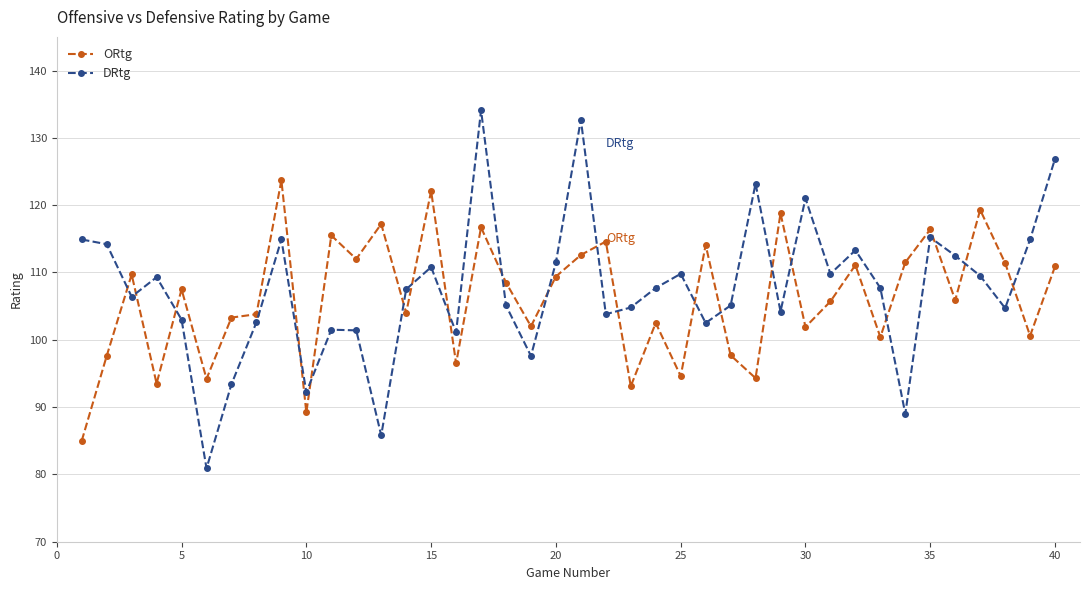

How many series are shown in this chart?

2